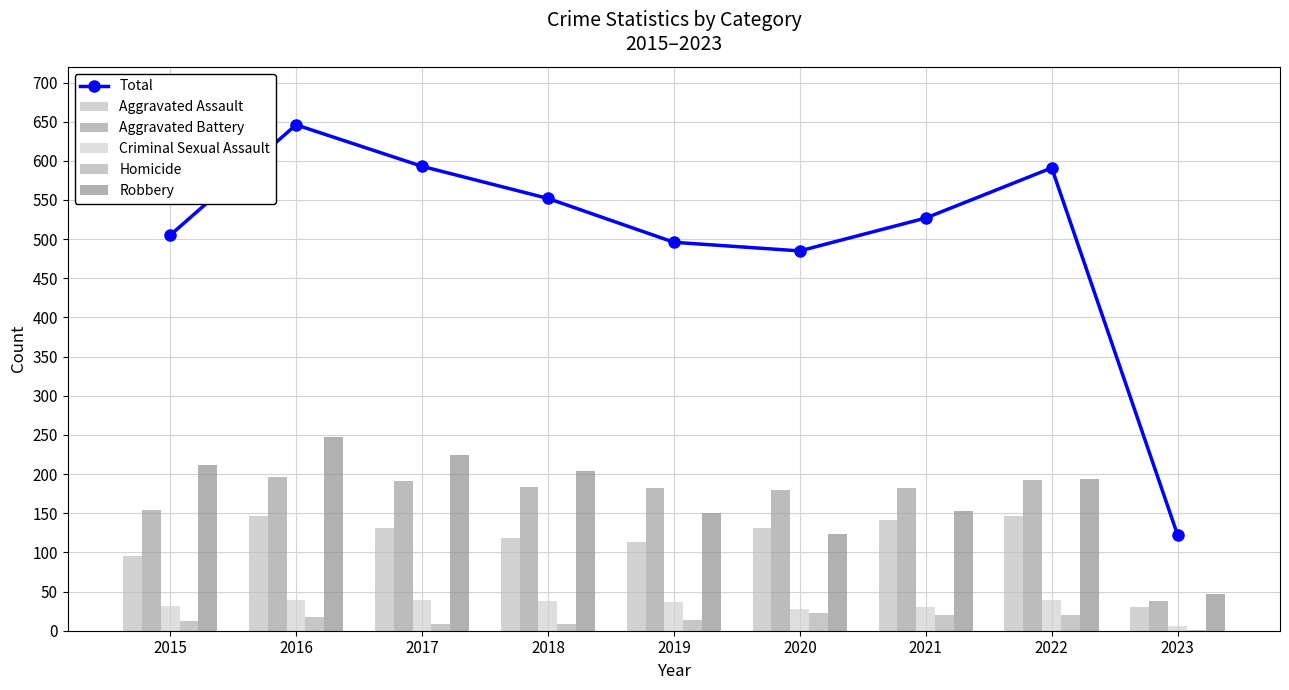

Reading left to right, transcribe all the data shown in this chart.

Total: 2015=505	2016=646	2017=593	2018=552	2019=496	2020=485	2021=527	2022=591	2023=122
Aggravated Assault: 2015=95	2016=146	2017=131	2018=119	2019=113	2020=131	2021=142	2022=146	2023=30
Aggravated Battery: 2015=154	2016=196	2017=191	2018=183	2019=182	2020=180	2021=182	2022=192	2023=38
Criminal Sexual Assault: 2015=31	2016=39	2017=39	2018=38	2019=37	2020=28	2021=30	2022=39	2023=6
Homicide: 2015=13	2016=18	2017=8	2018=8	2019=14	2020=22	2021=20	2022=20	2023=1
Robbery: 2015=212	2016=247	2017=224	2018=204	2019=150	2020=124	2021=153	2022=194	2023=47